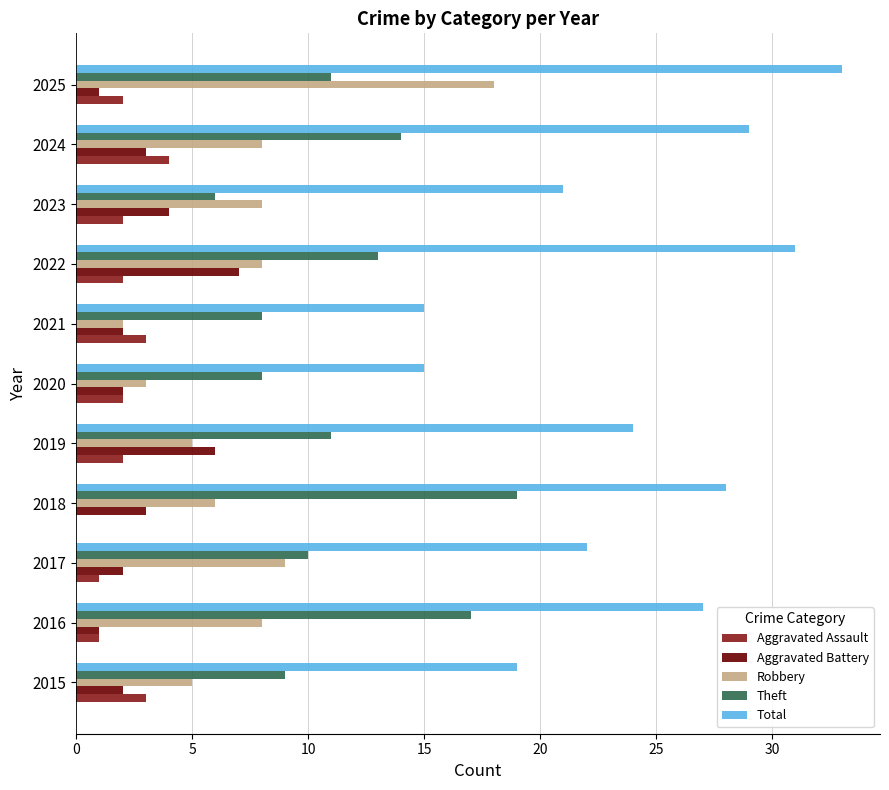

Between 2018 and 2025, which series saw the biggest shift?

Robbery